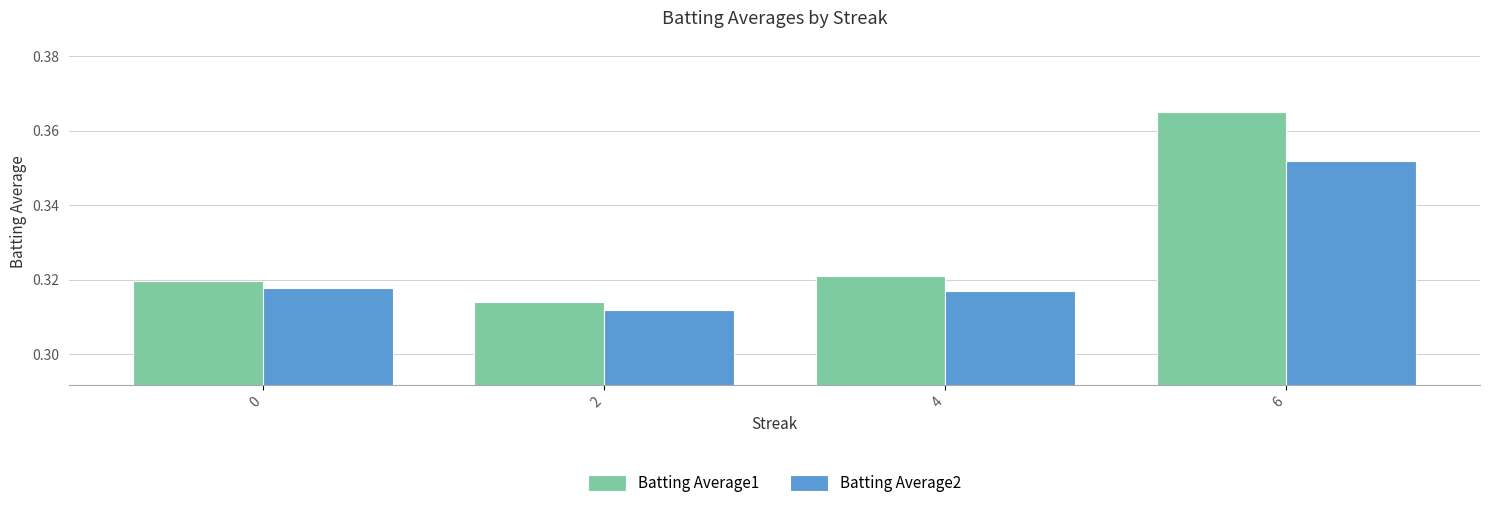

At which label is Batting Average2 closest to 0?

2